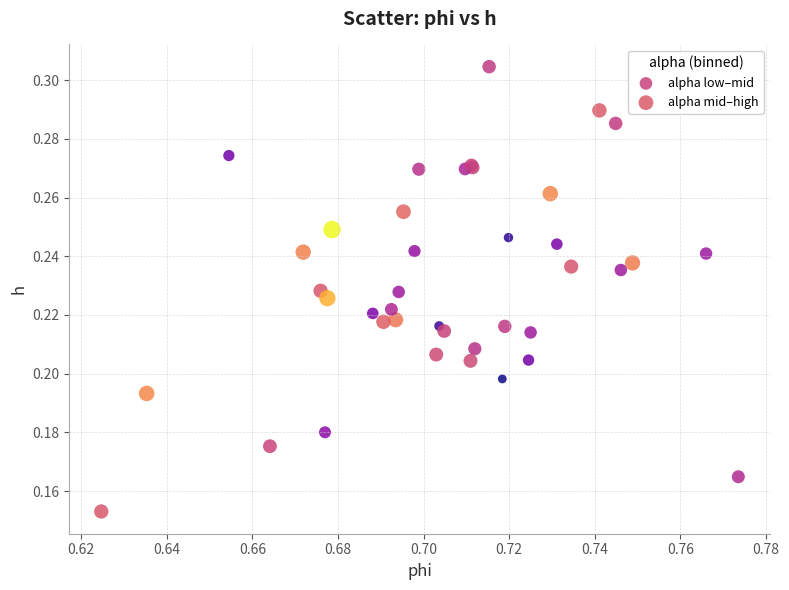

Which series has the widest spread of Y values?

alpha low–mid